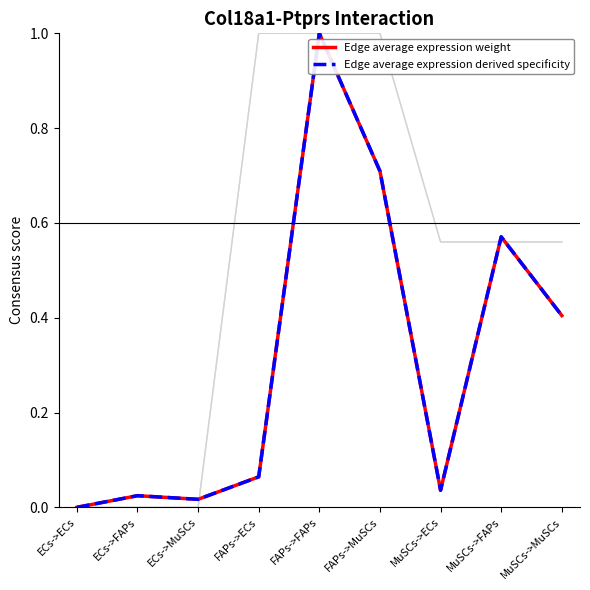

The value of Ligand average expression value at ECs->ECs is 0.0. True or false?

True